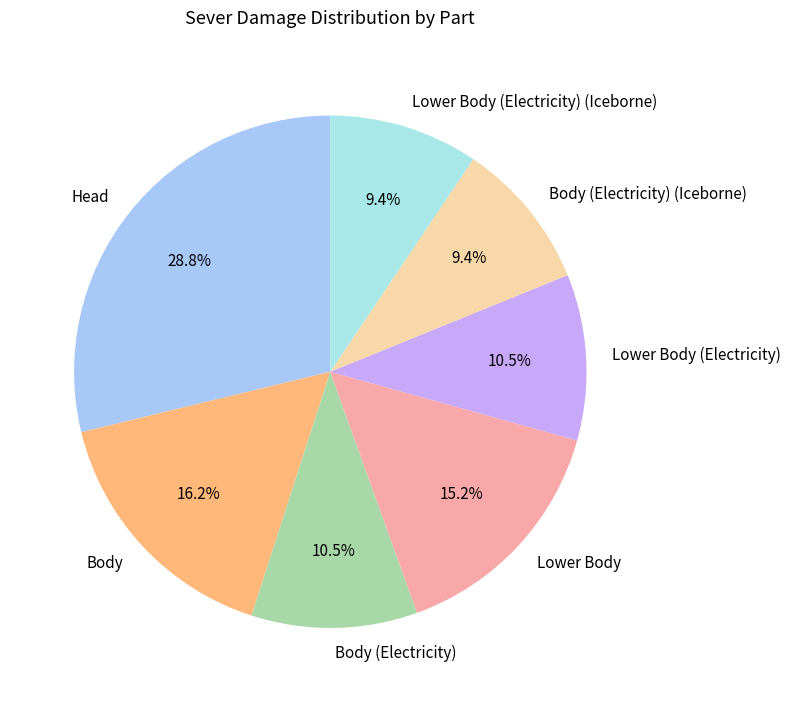

Is there any slice that represents more than half of the pie?

No